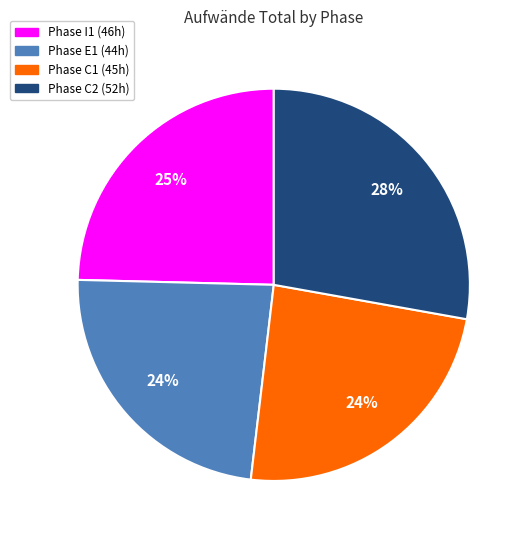

To the nearest percent, what is the difference between the largest and smallest slice percentages?

4%